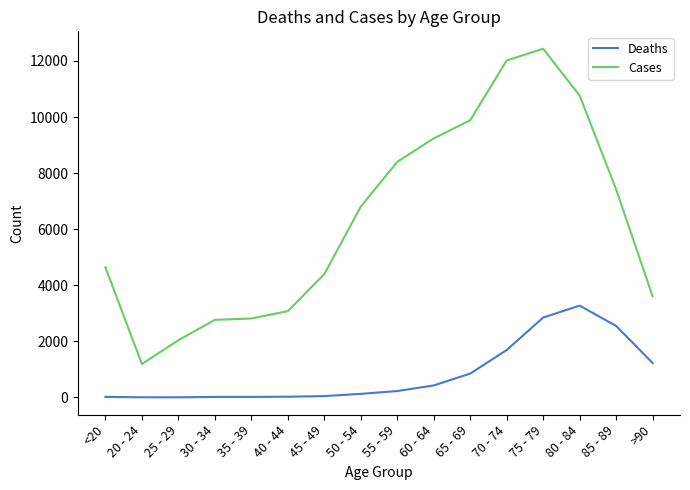

Which series has the largest total across all categories?

Cases